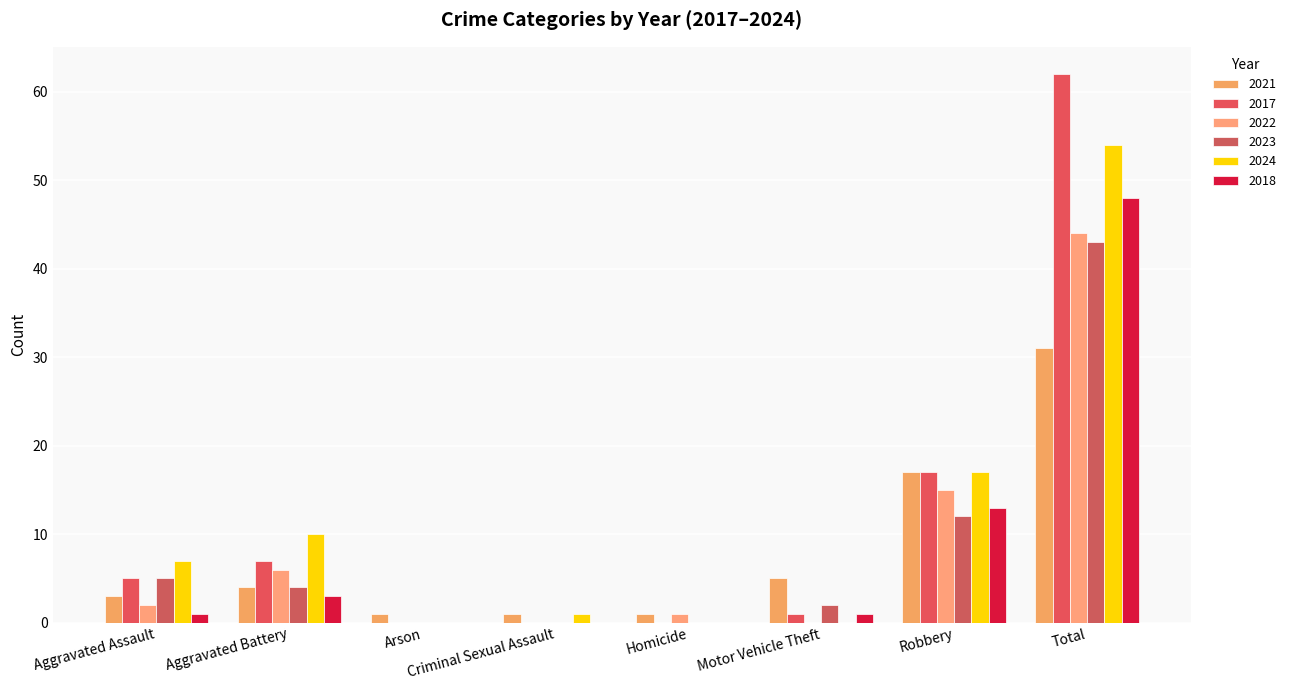

Are the bars grouped side by side (vs. stacked)?

Yes